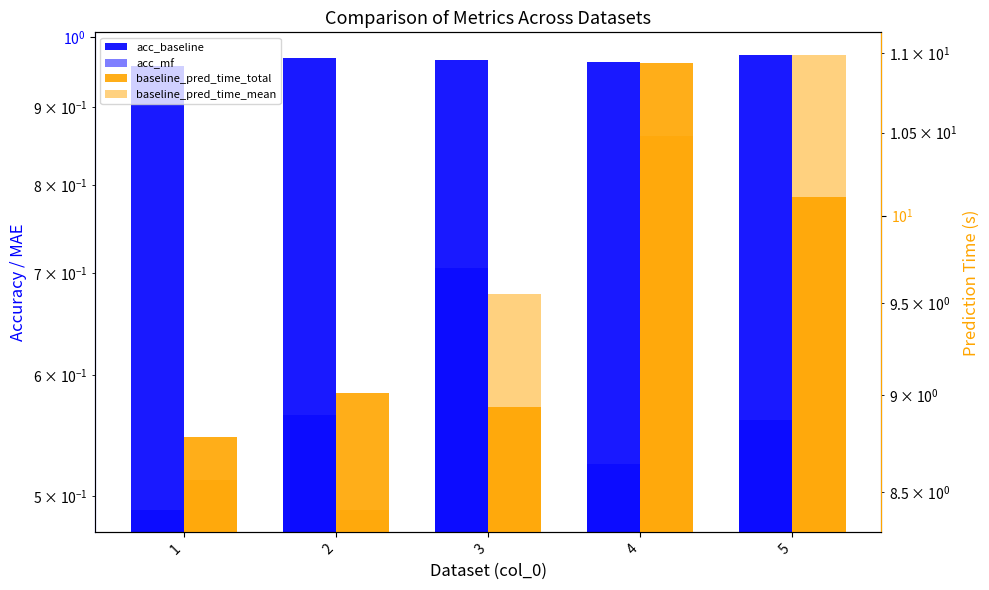

How many data points does each series have?

5